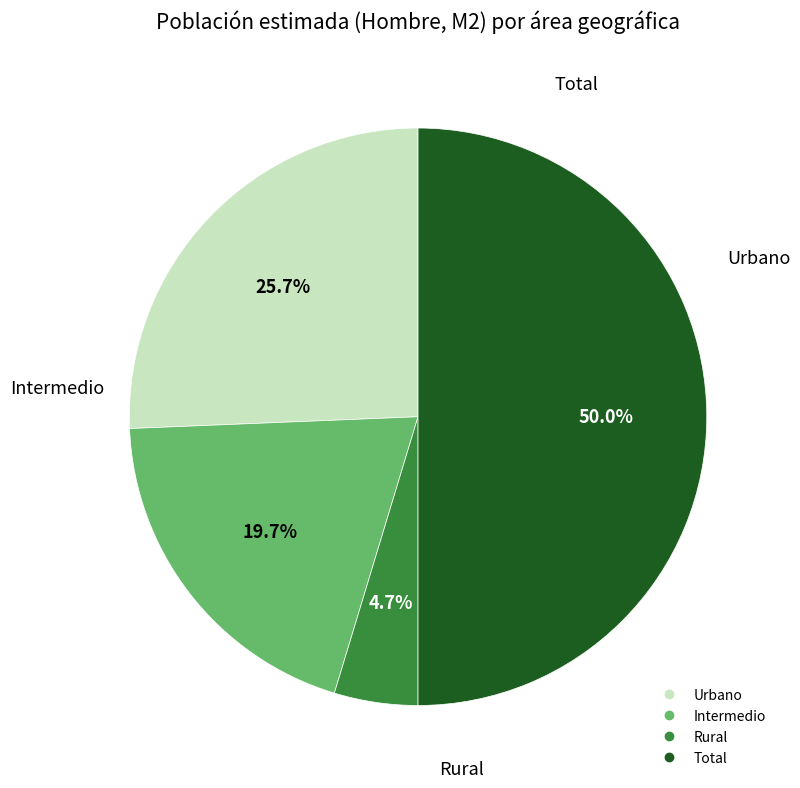

To the nearest percent, what is the average slice percentage?

25%